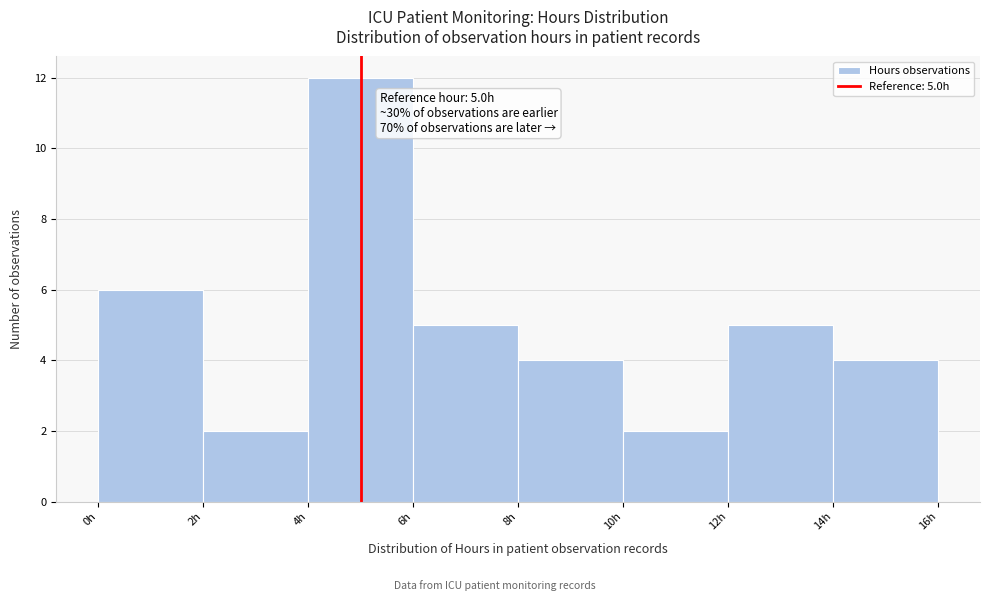

Which range on the x-axis has the tallest bar?

4 to 6